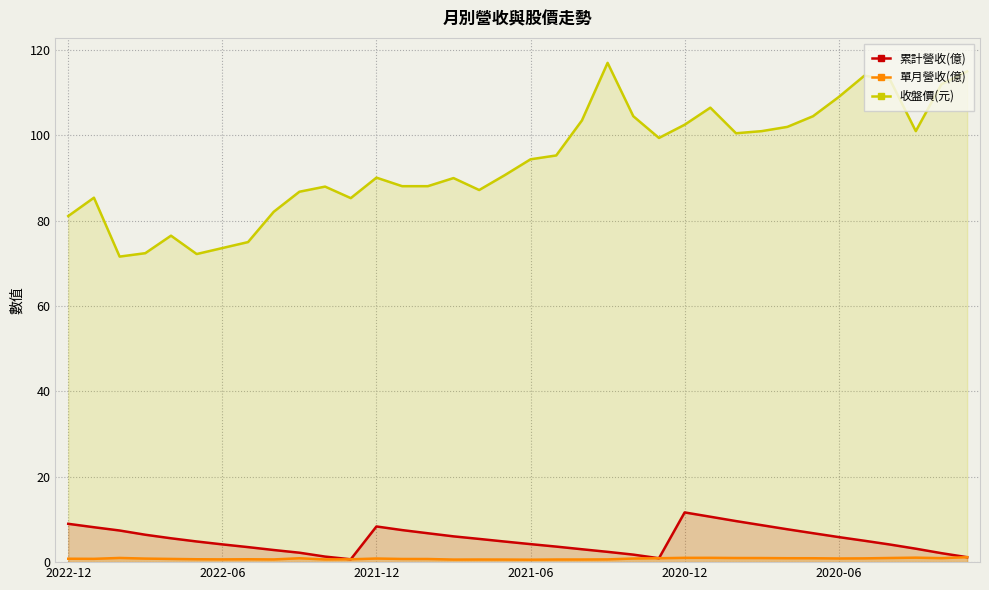

Count the number of data series in this chart.

3